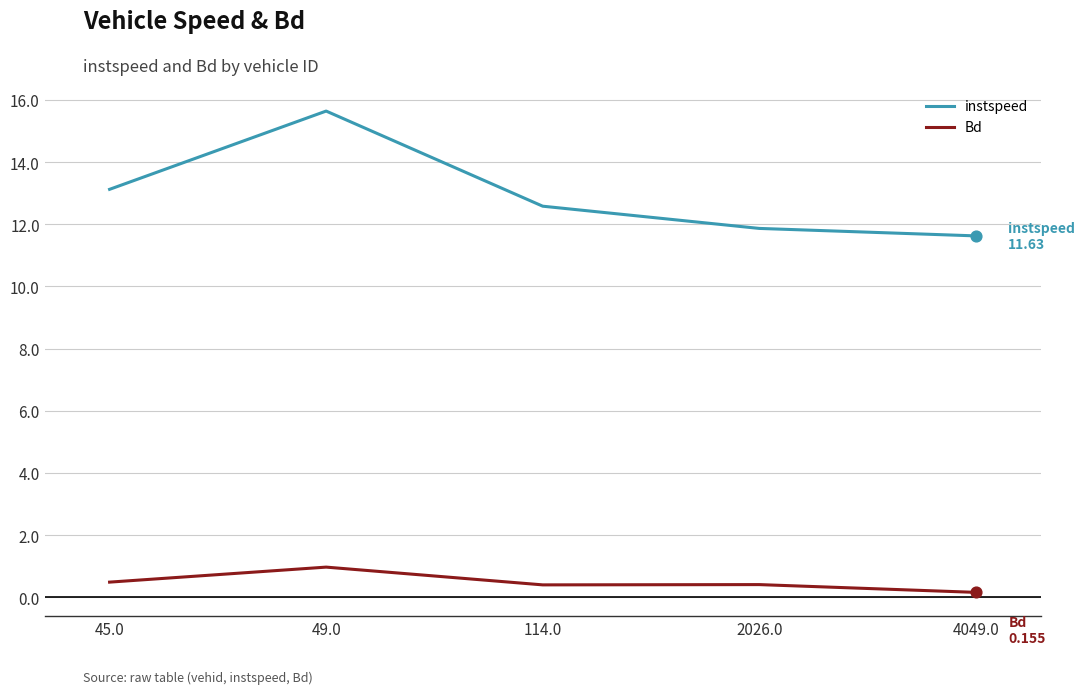

What are all the series names shown in the legend?

instspeed, Bd